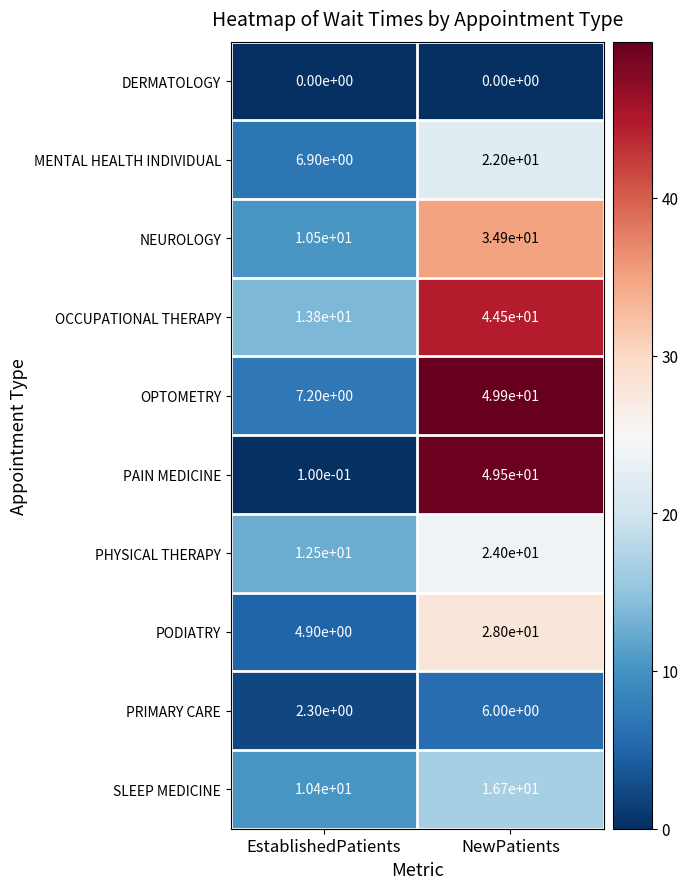

What is the difference between the highest and lowest values at EstablishedPatients?

13.8